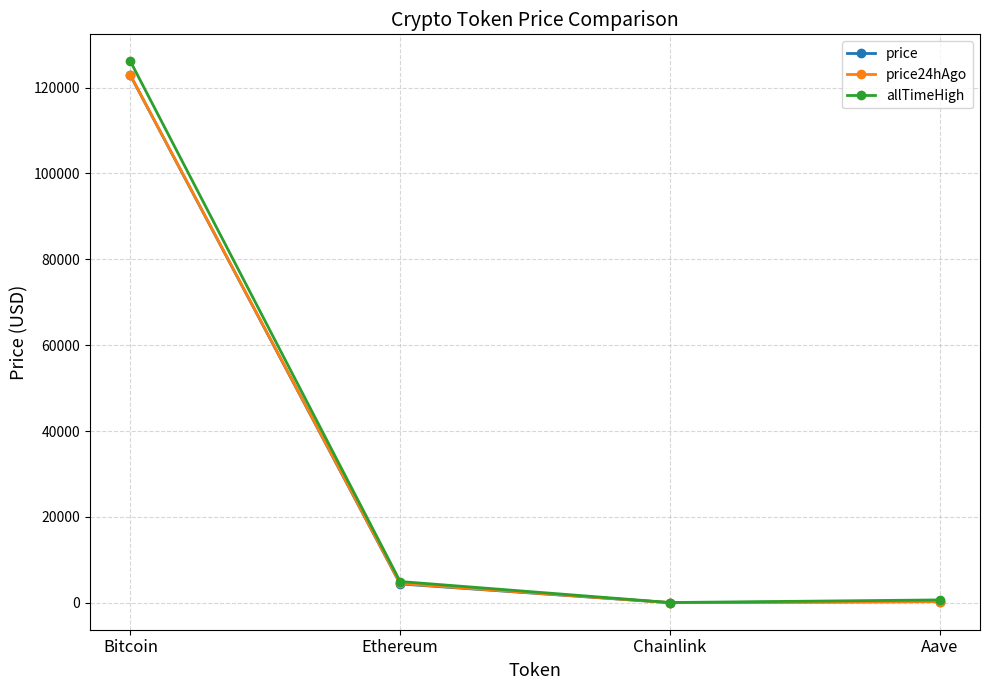

What is the total value across all series at Bitcoin?

371763.0